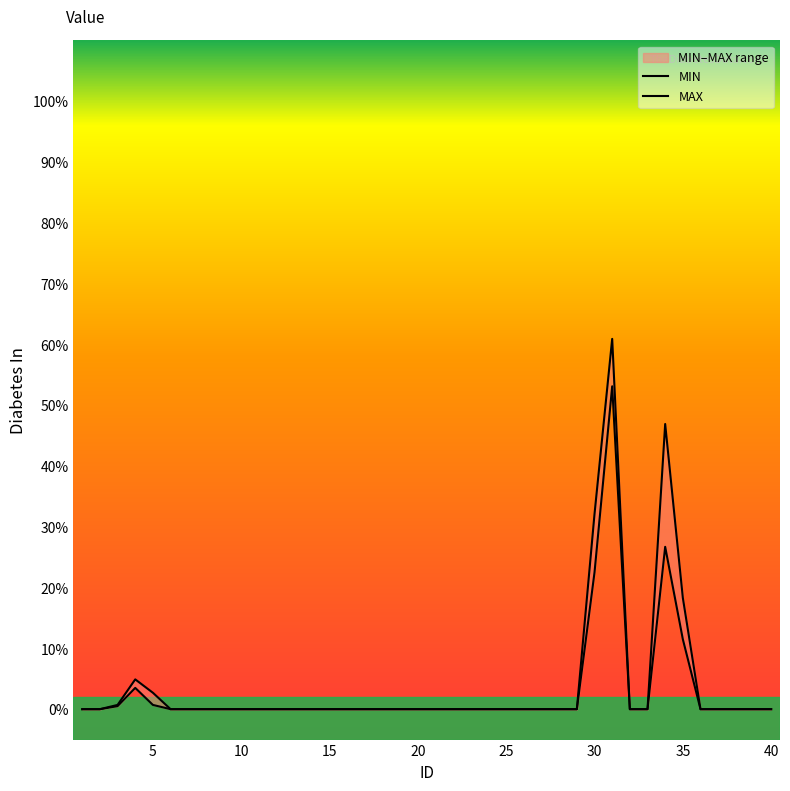

True or false: MIN and MAX intersect in this chart.

False